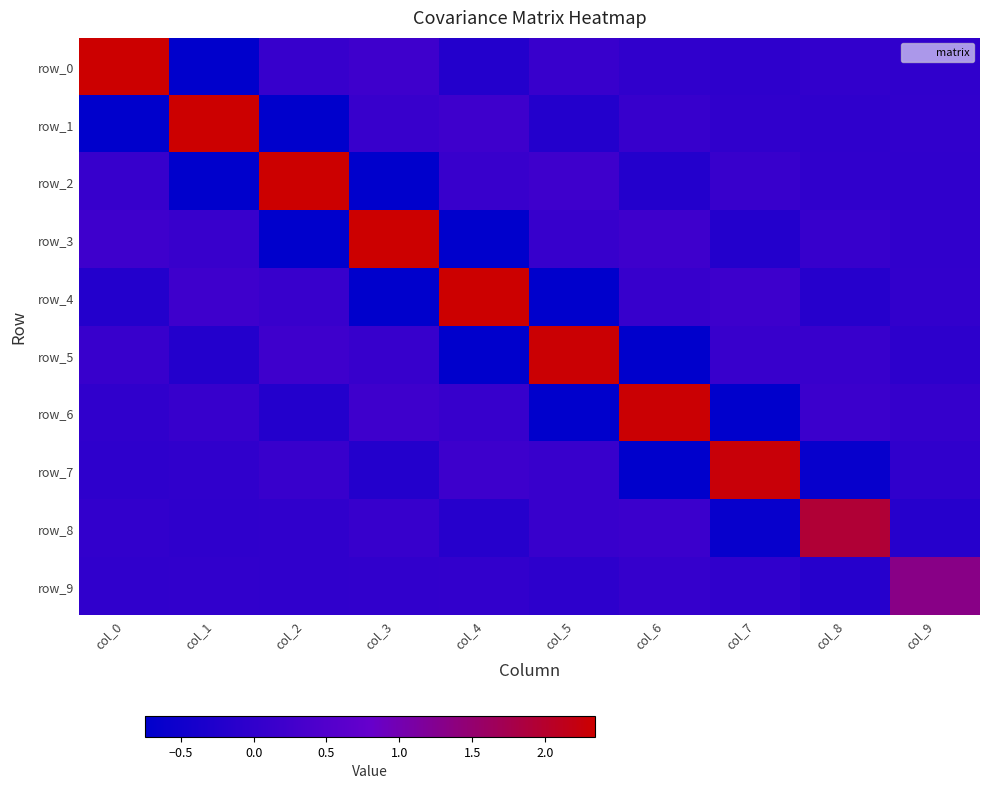

Between col_0 and col_6, which is larger?

col_0